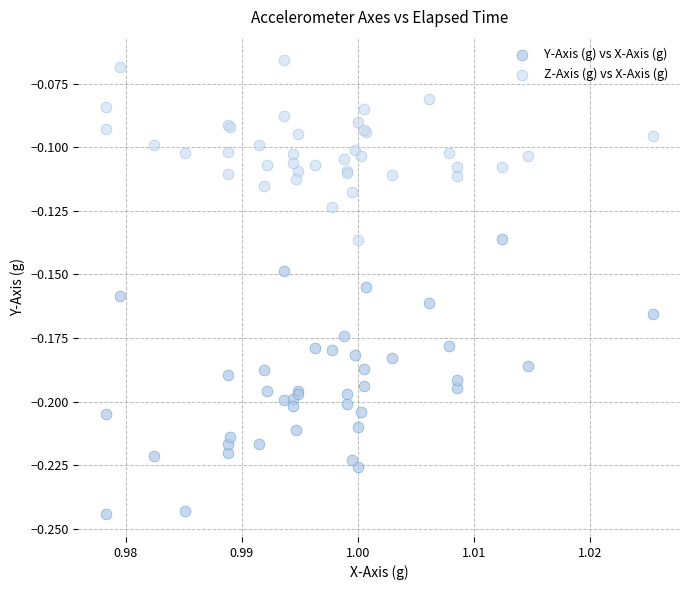

Which series contains the highest Y value?

Z-Axis (g) vs X-Axis (g)